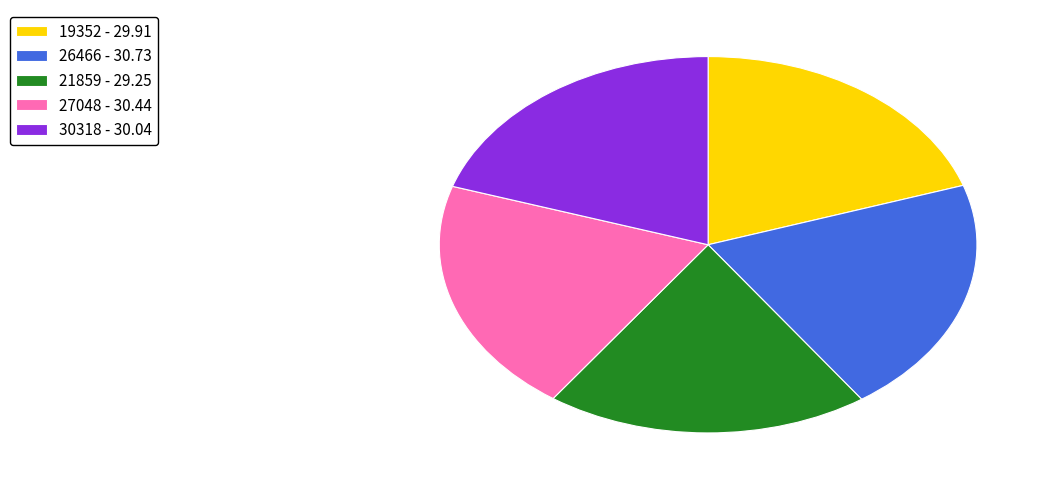

Does 26466 represent more than half of the total?

No